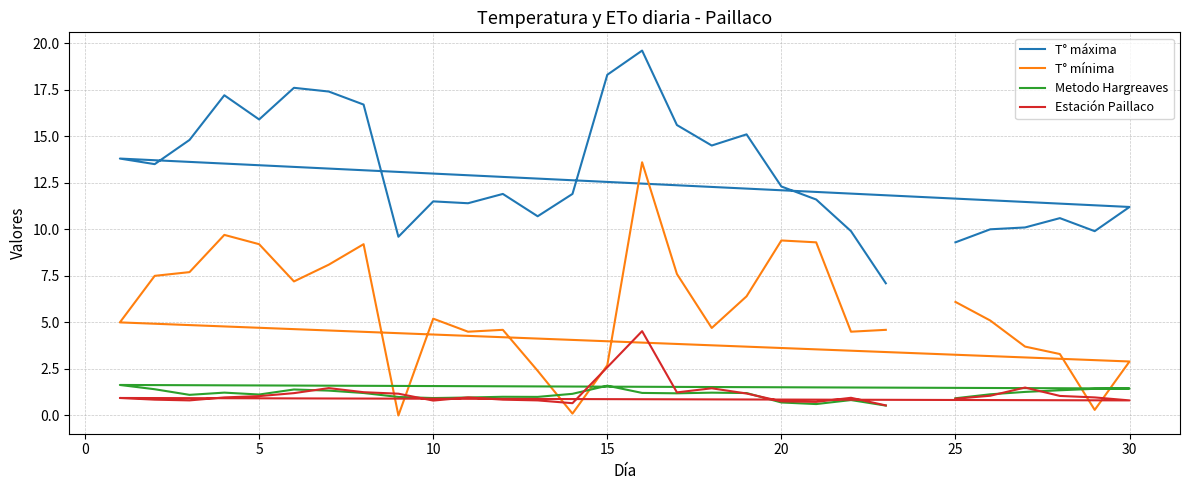

How many interior local peaks does the T° máxima series have?

8